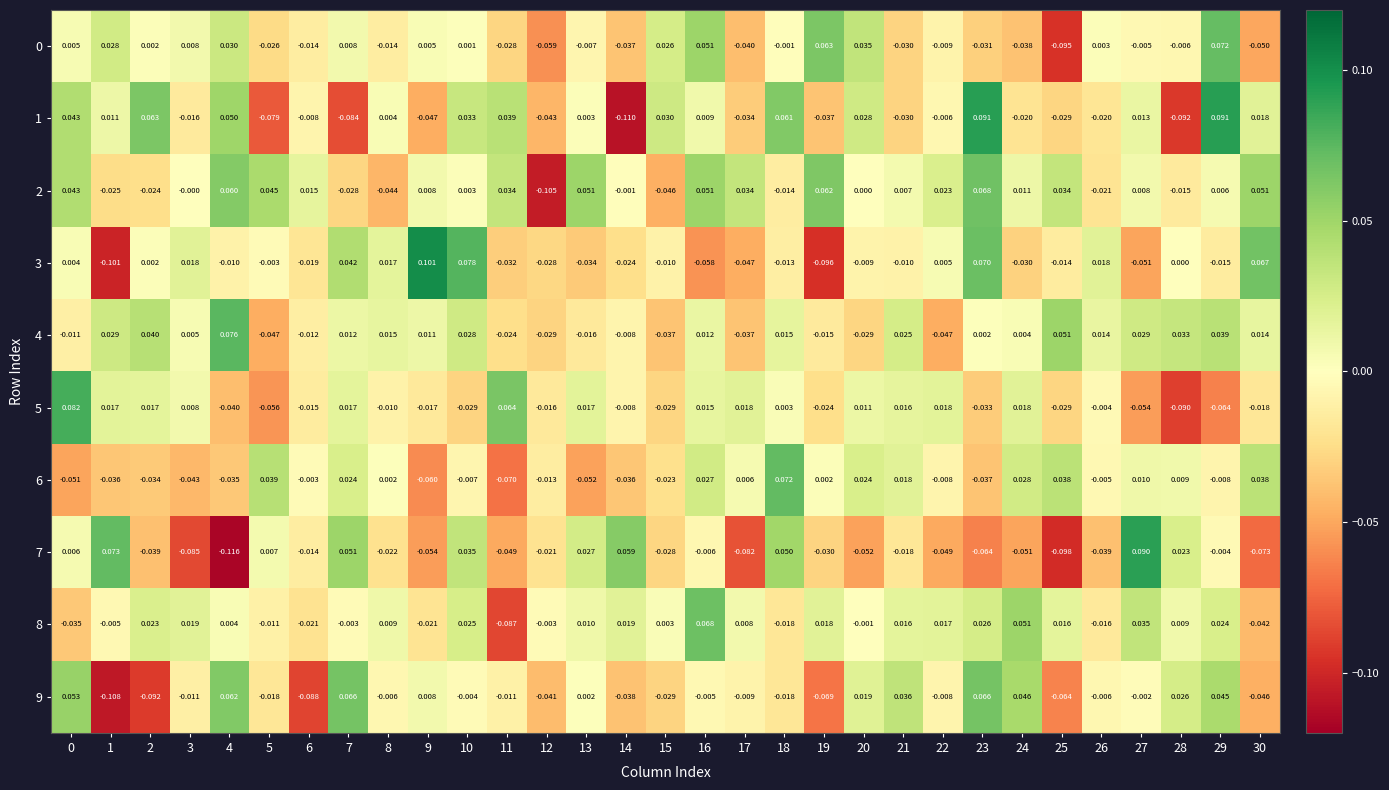

Which label corresponds to the largest value in the chart?

9